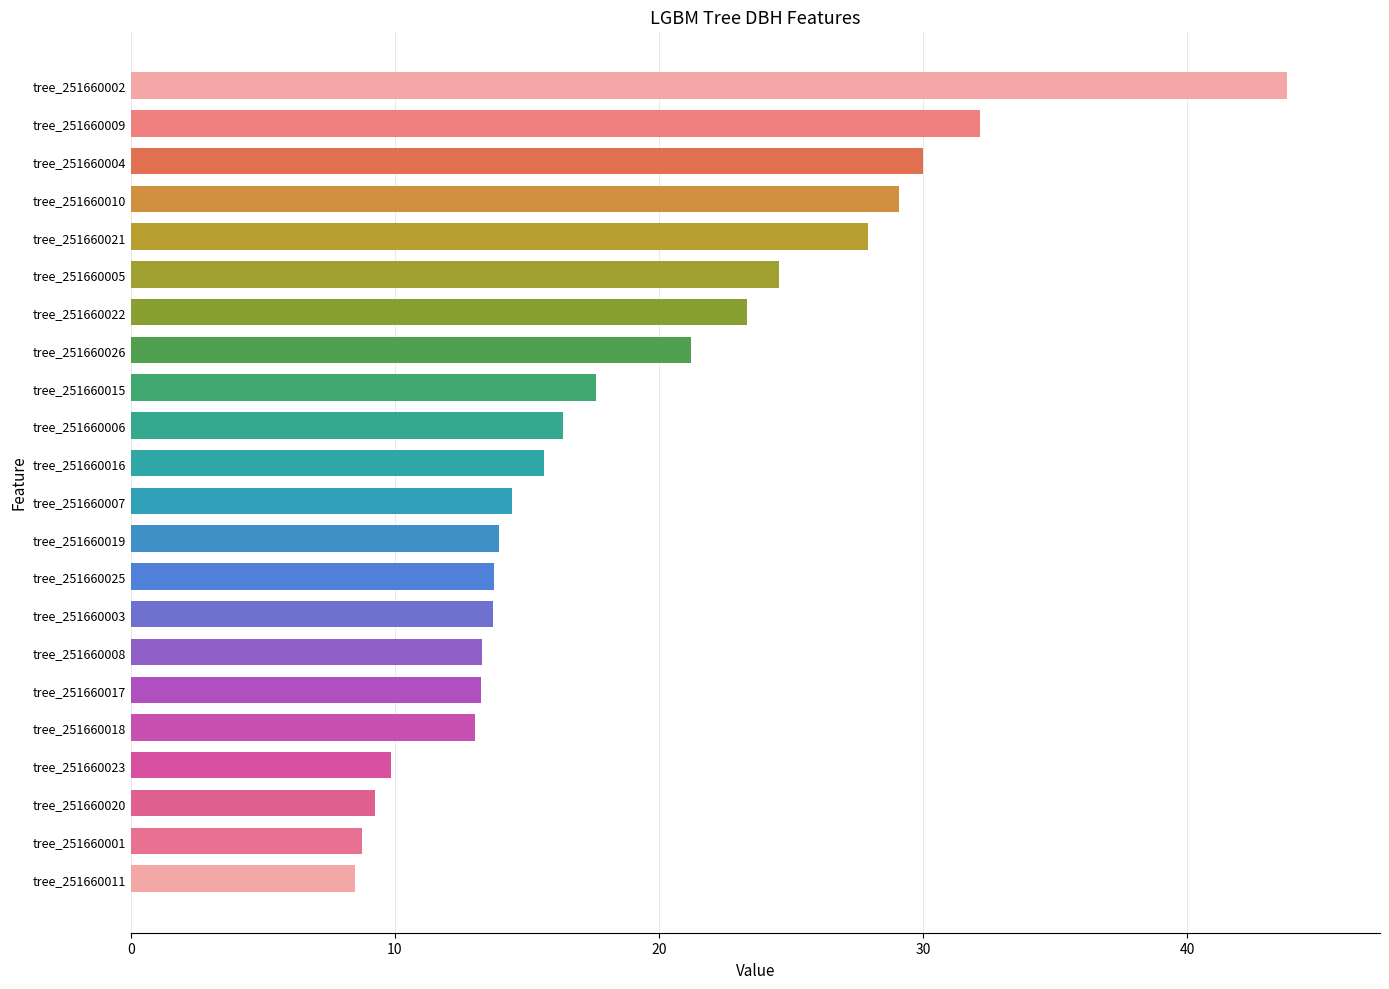

What is the label of the 16th bar from the top?

tree_251660008